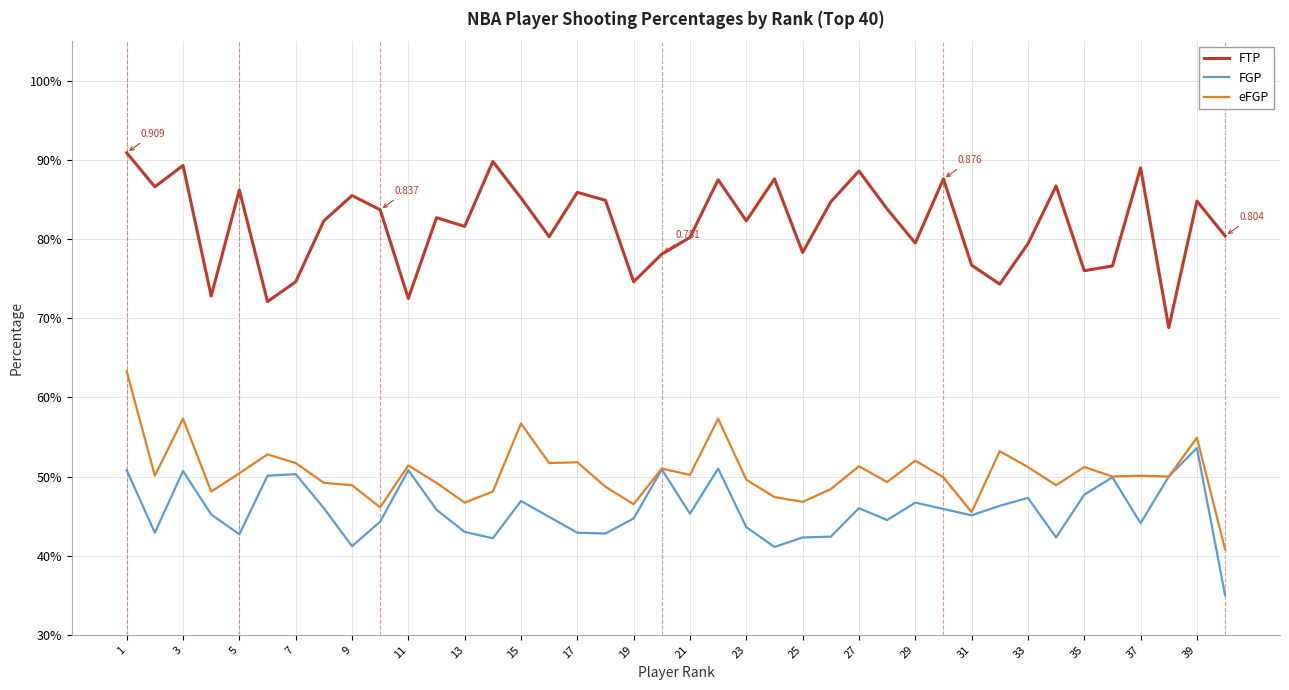

Is this an area chart (filled region under the line)?

No